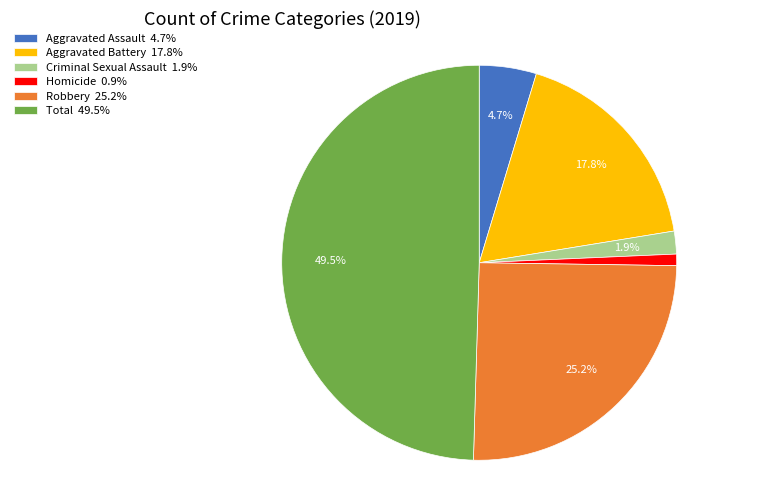

The Aggravated Assault slice represents 14% of the pie. True or false?

False